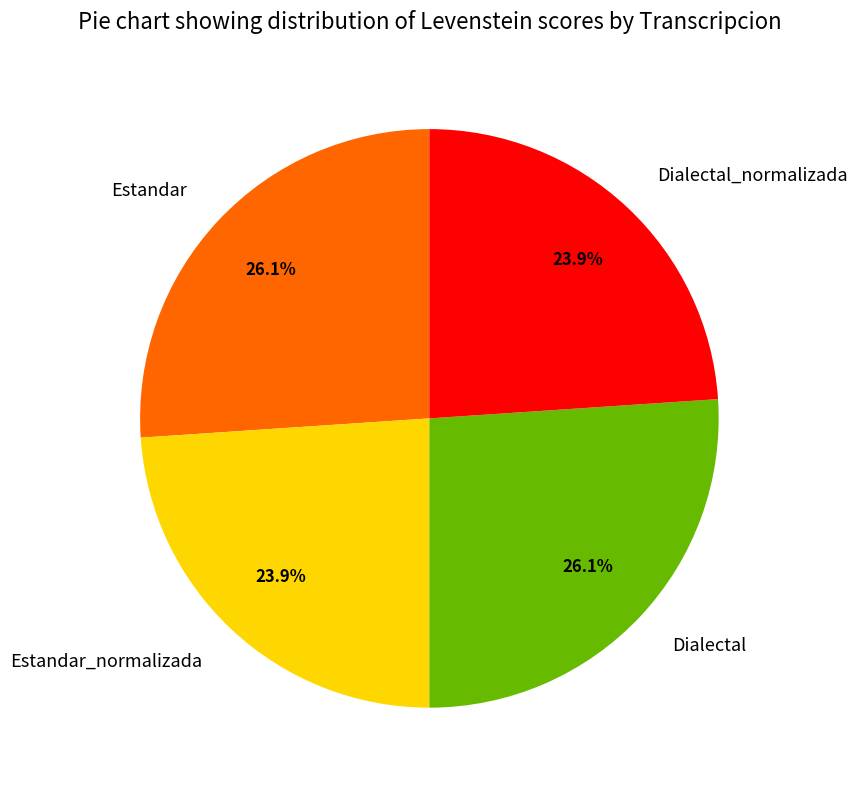

Is there any slice that represents more than half of the pie?

No